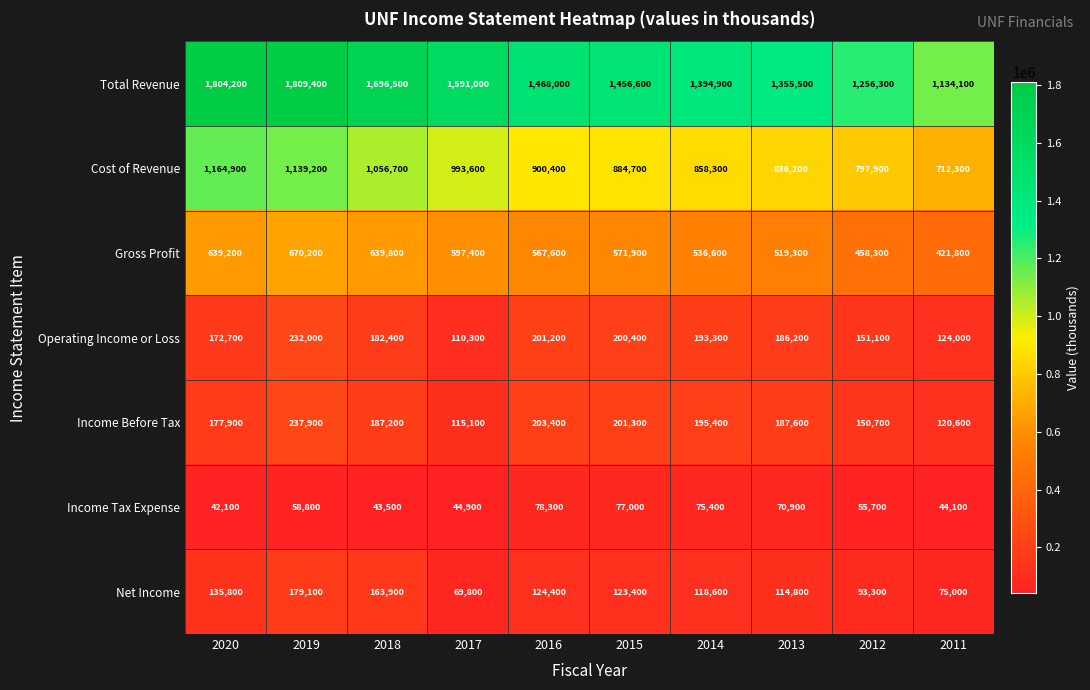

The value of Cost of Revenue at 2012 is 797900. True or false?

True